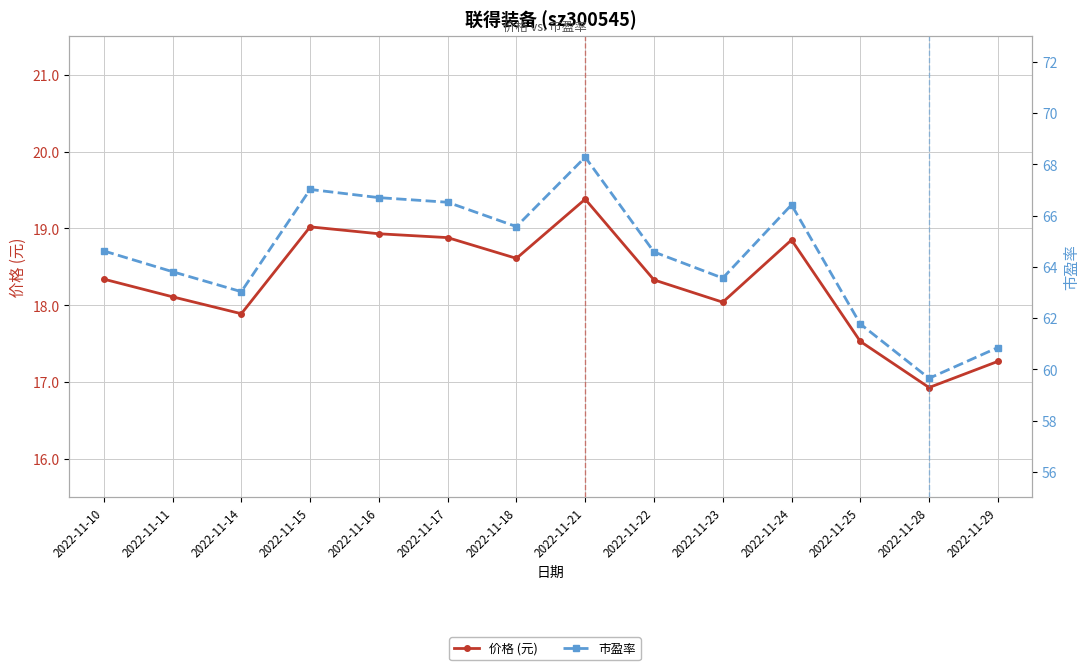

List the labels in order of 市盈率 value, largest first.

2022-11-21, 2022-11-15, 2022-11-16, 2022-11-17, 2022-11-24, 2022-11-18, 2022-11-10, 2022-11-22, 2022-11-11, 2022-11-23, 2022-11-14, 2022-11-25, 2022-11-29, 2022-11-28